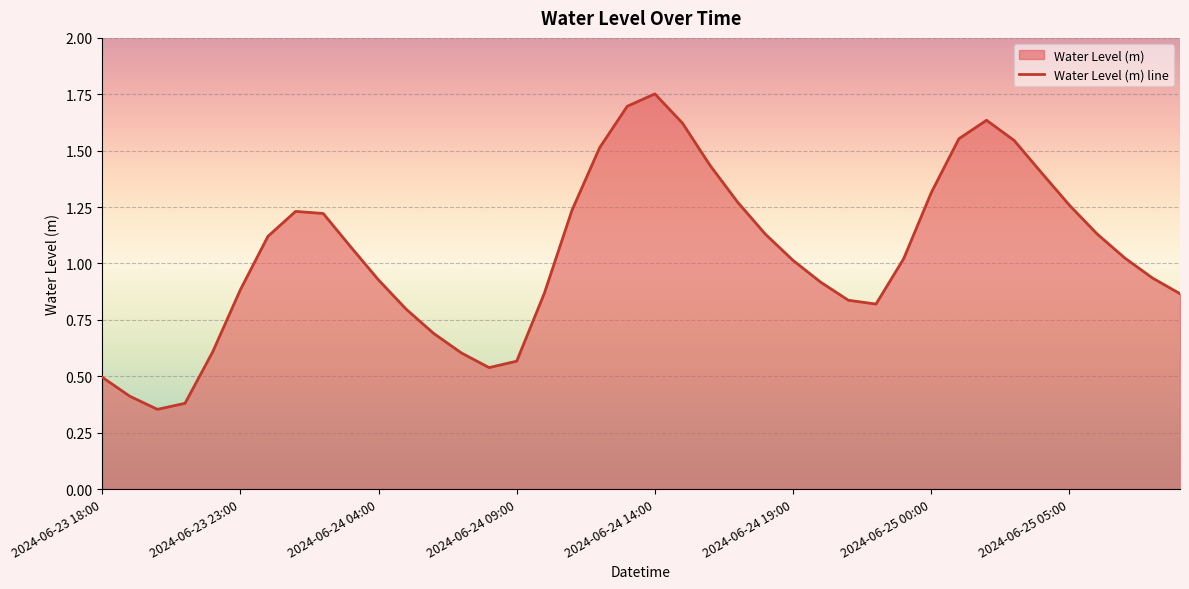

Which has a higher value, 2024-06-24 04:00 or 2024-06-24 19:00?

2024-06-24 19:00